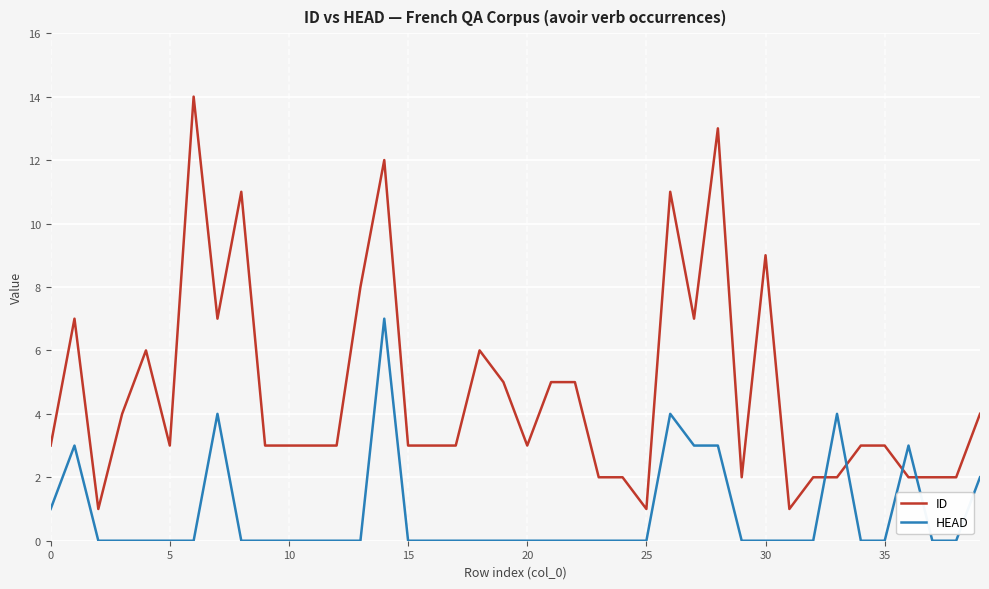

List the series in order of their peak value, highest first.

ID, HEAD